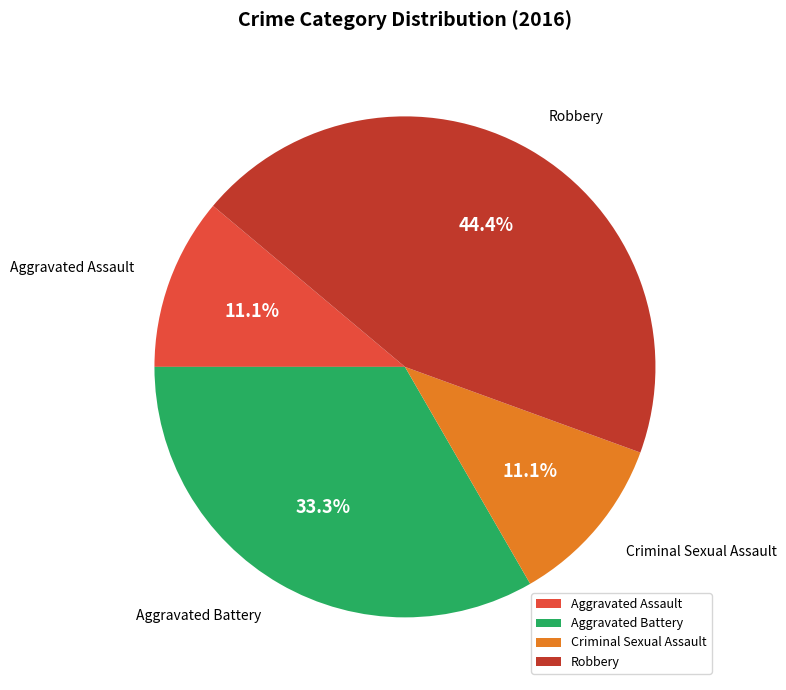

Which slice is the largest?

Robbery